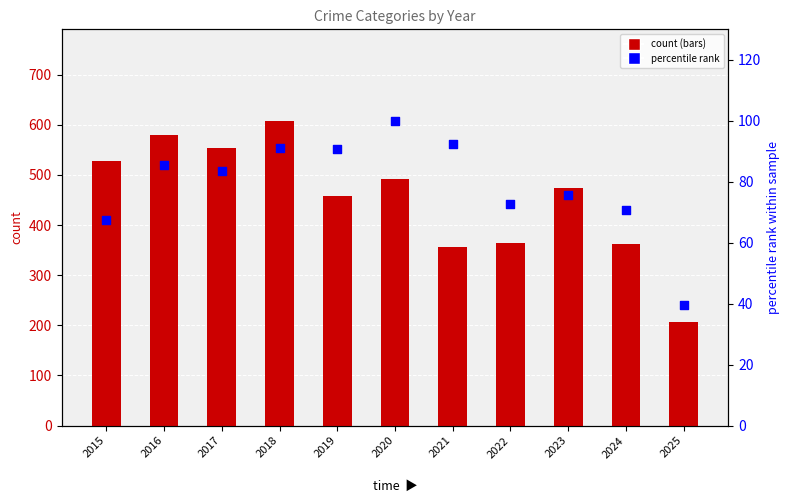

Is the value of Robbery at 2022 greater than the value of Aggravated Battery at 2015?

Yes